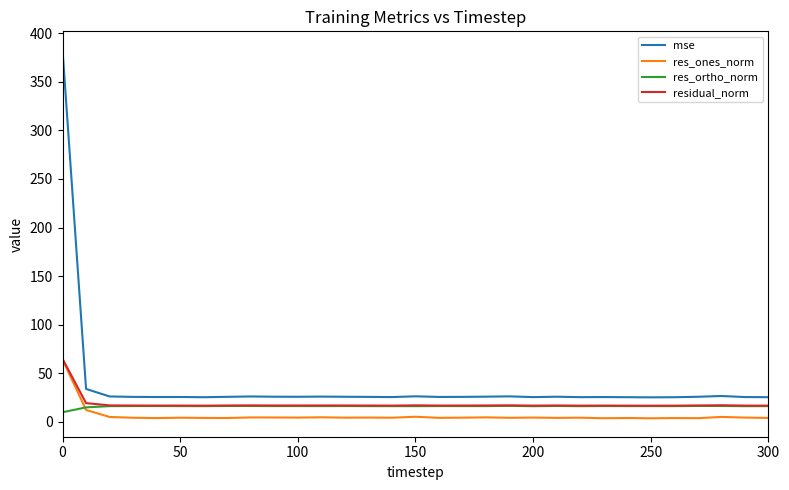

What is the greatest value displayed?

382.9